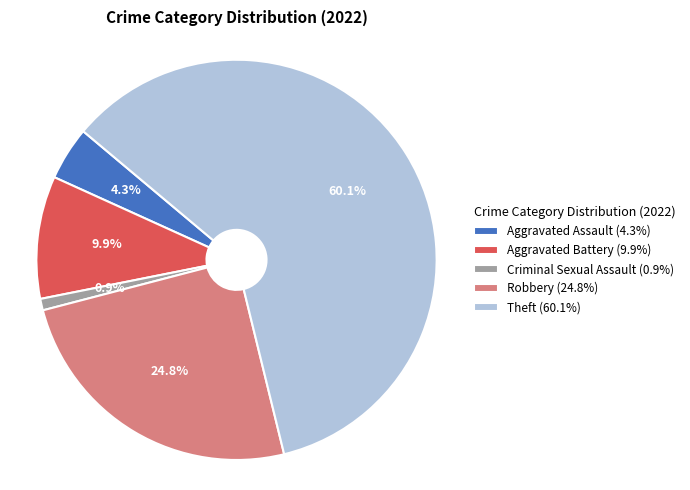

Combined, do Theft (60.1%) and Aggravated Battery (9.9%) account for over 50%?

Yes